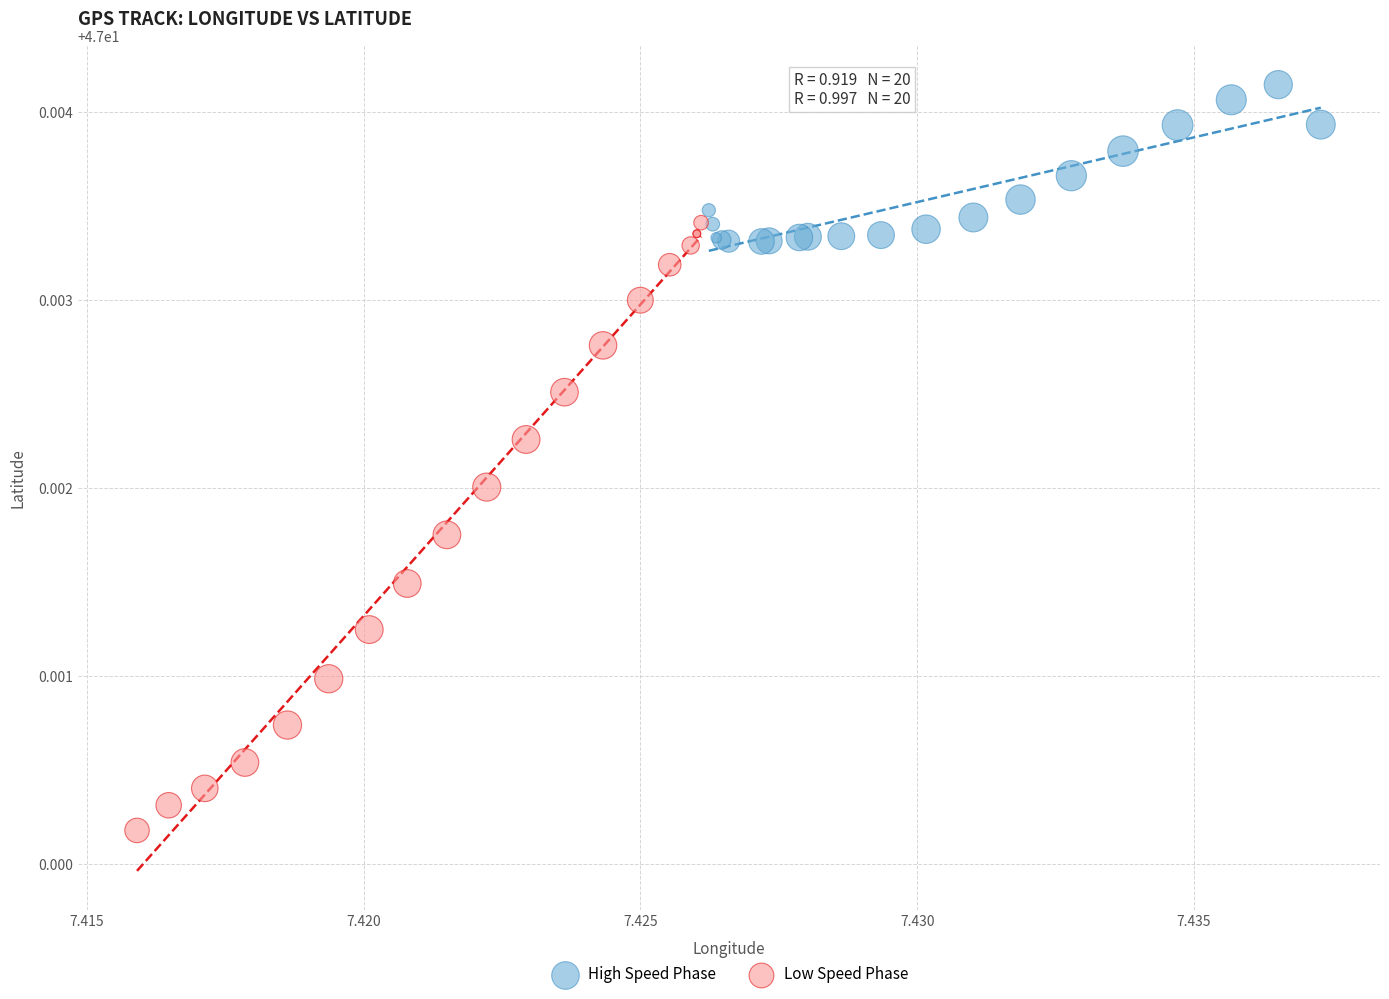

Which series reaches the minimum Y coordinate?

Low Speed Phase